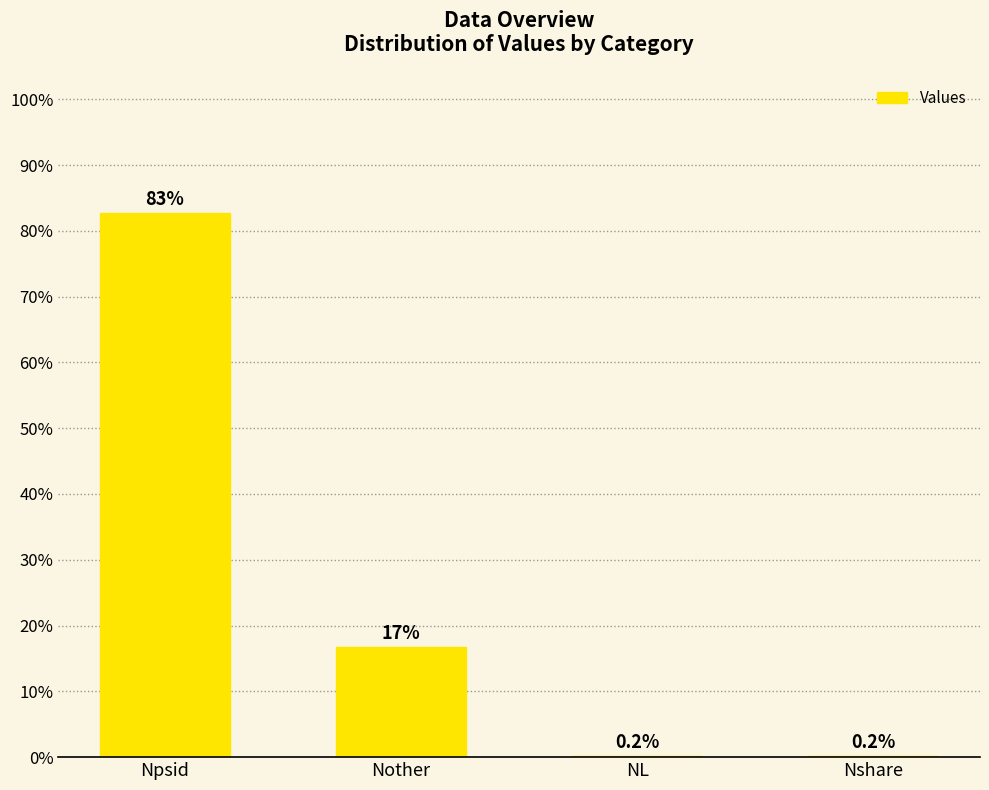

Reading left to right, list all the values displayed in this chart.

82.8	16.8	0.2	0.2